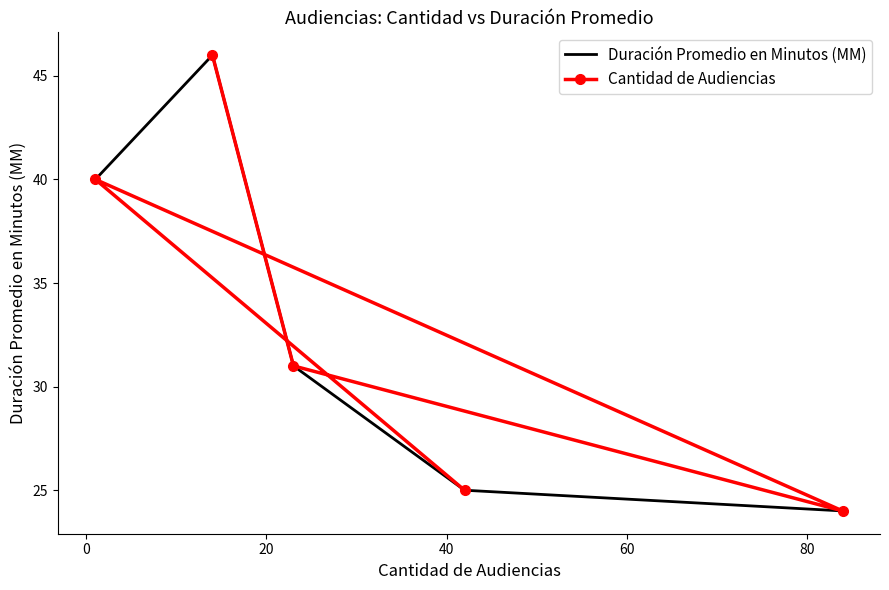

How many data points does each series have?

5